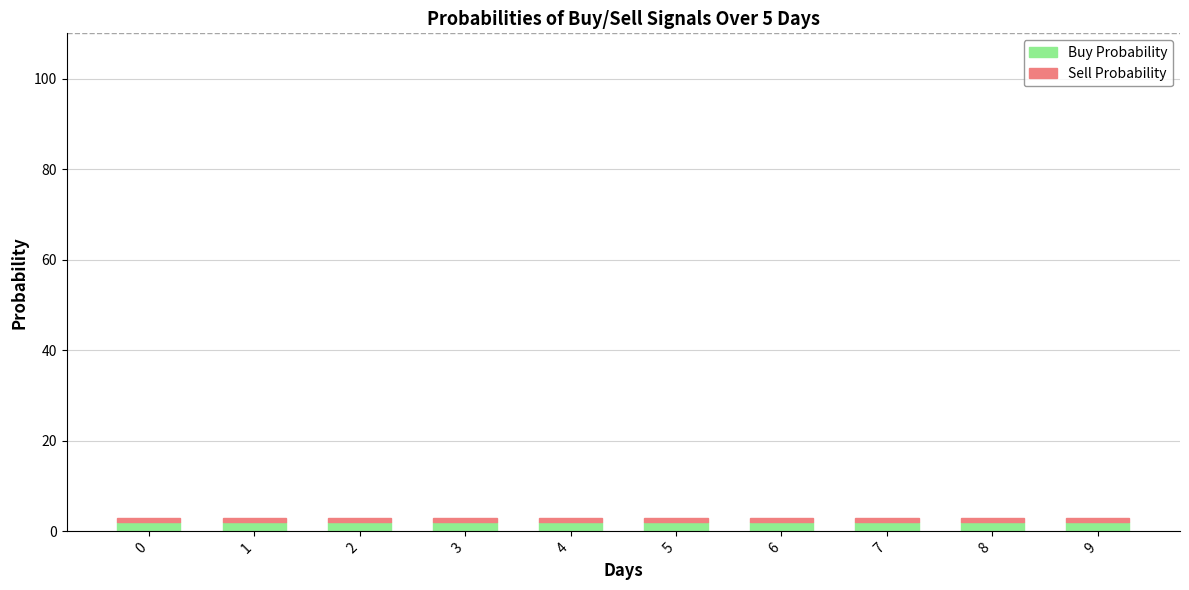

Does the chart contain any negative values?

No